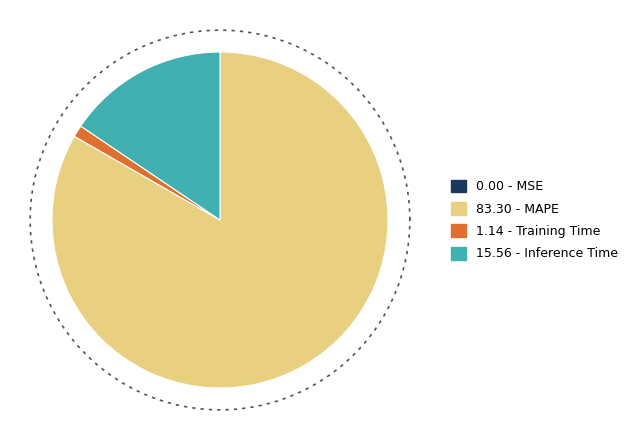

What percentage is NOT represented by MSE?

100.0%